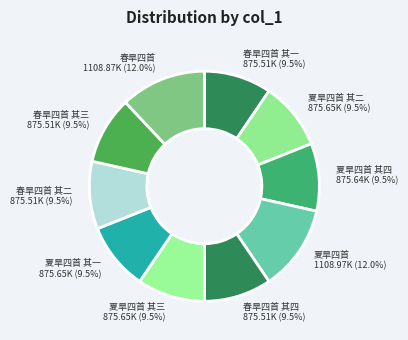

Between 夏旱四首 其三 and 春旱四首, which is larger?

春旱四首